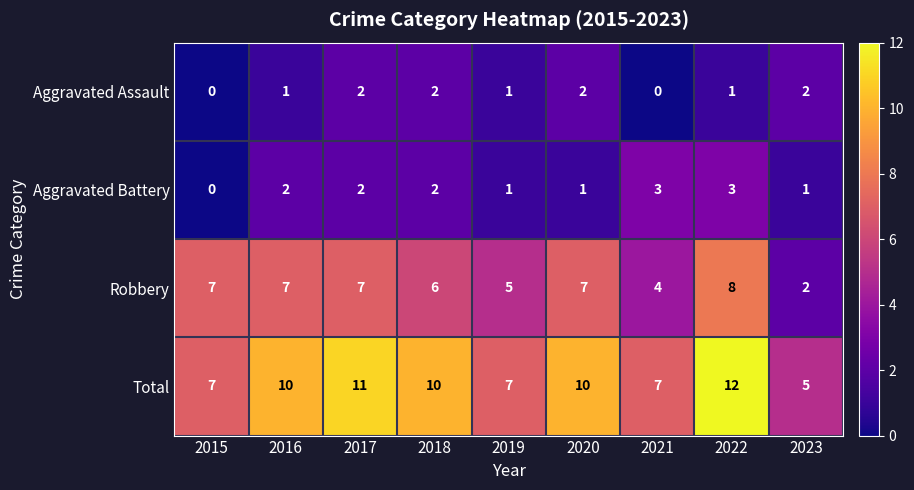

List the series in order of their peak value, highest first.

Total, Robbery, Aggravated Battery, Aggravated Assault